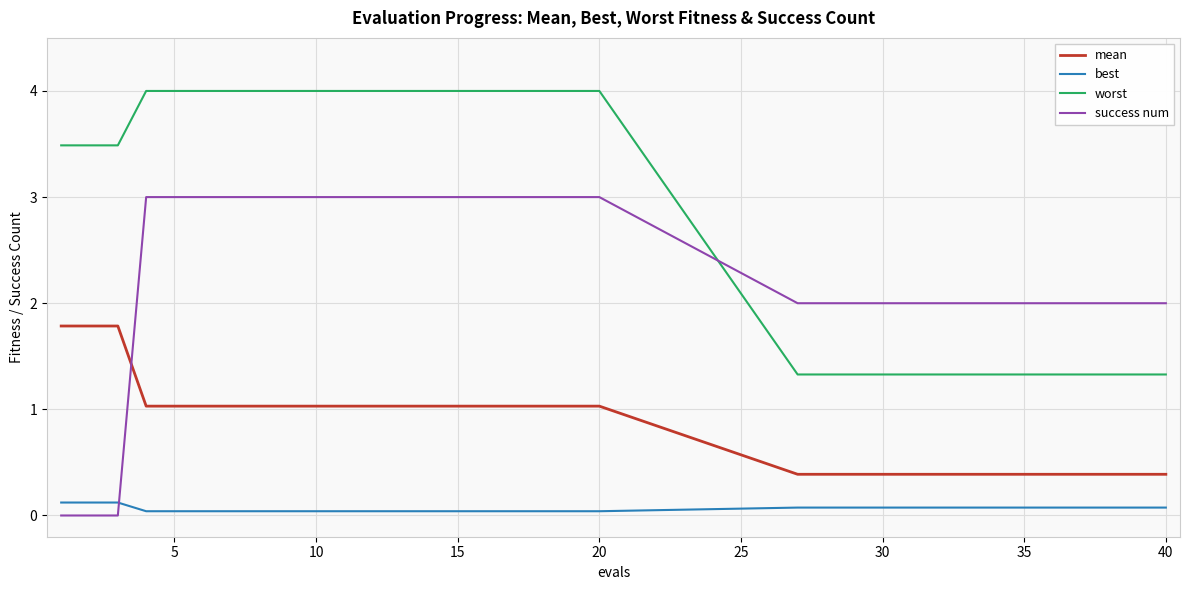

List the series in order of their overall mean, lowest first.

best, mean, success num, worst